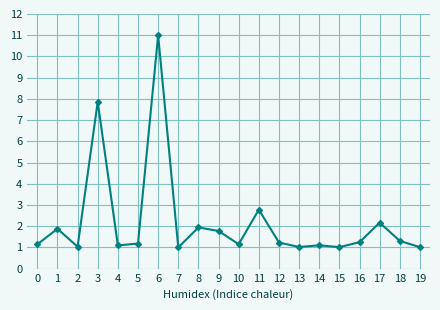

What is the ratio of the value at 7 to the value at 6?

0.1